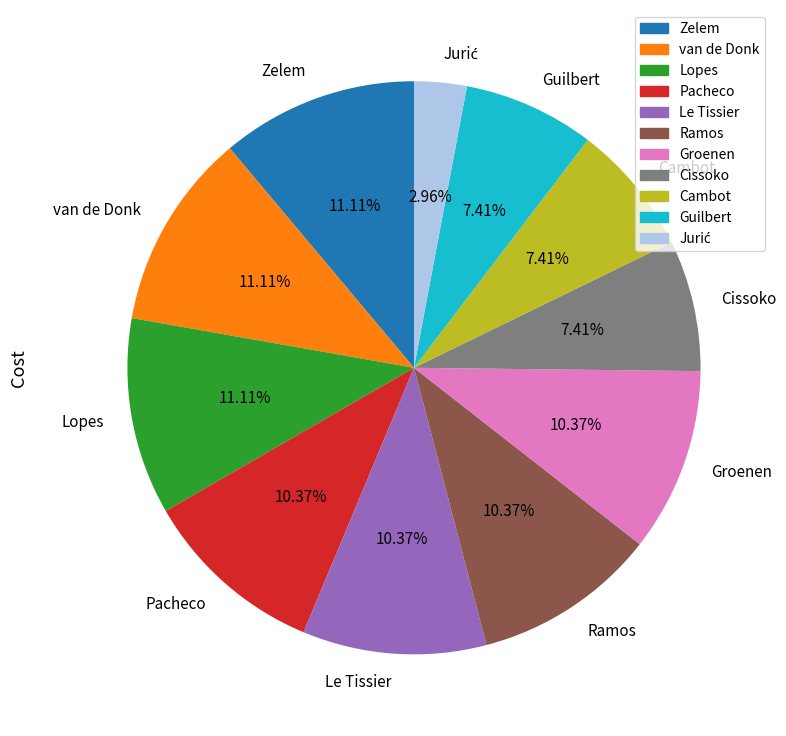

To the nearest percent, what percentage of the pie is Cissoko?

7%